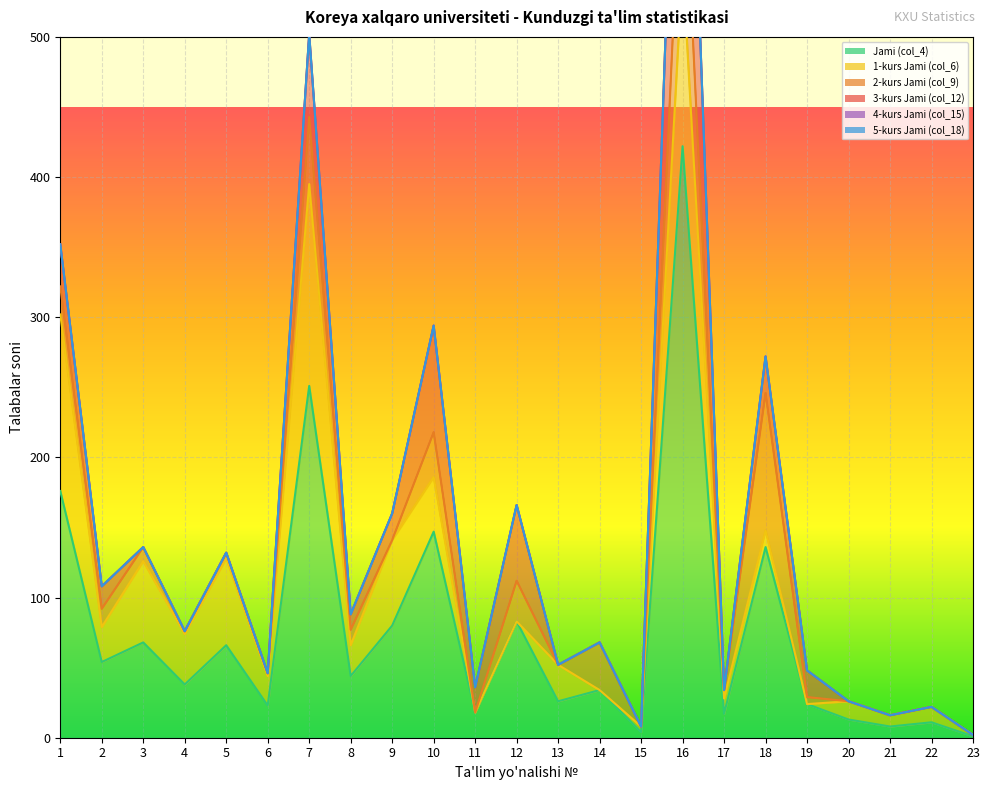

How many times do 1-kurs Jami (col_6) and 3-kurs Jami (col_12) cross each other?

6